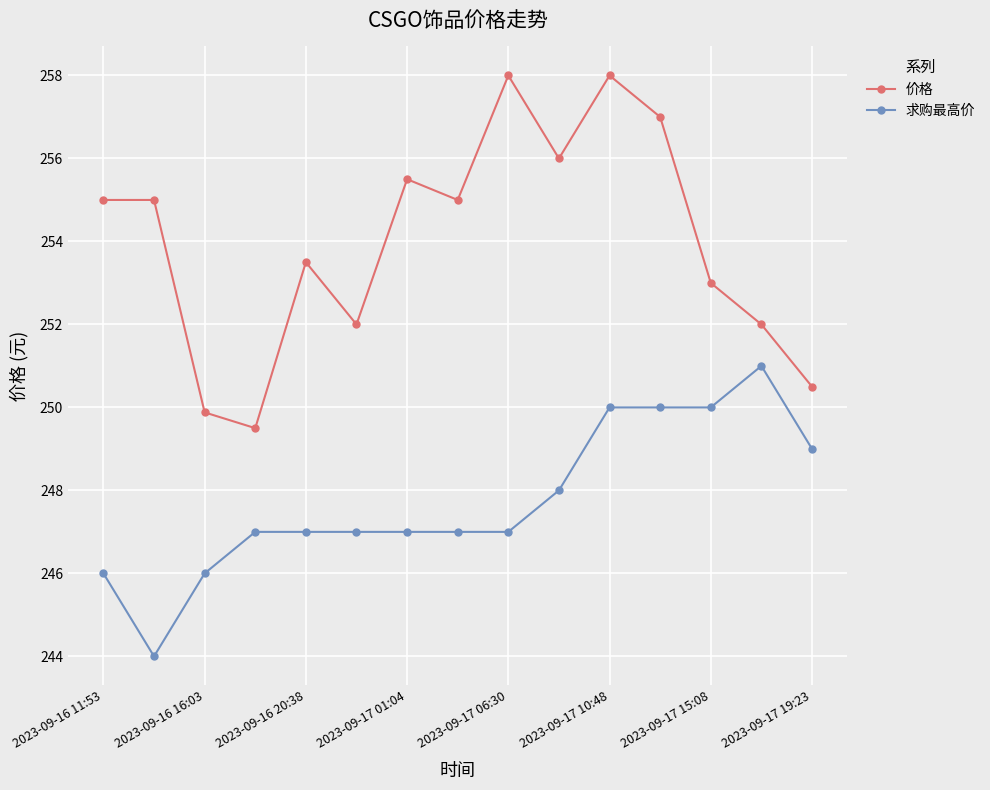

True or false: 价格 has more than 0 interior local peaks.

True